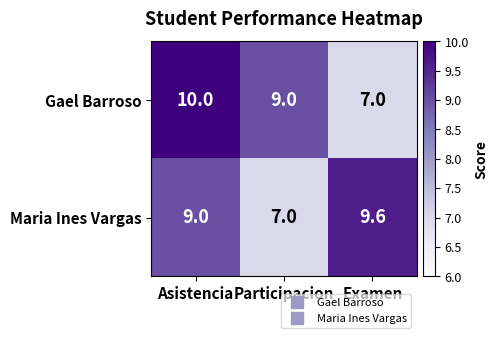

What is the smallest value displayed?

7.0